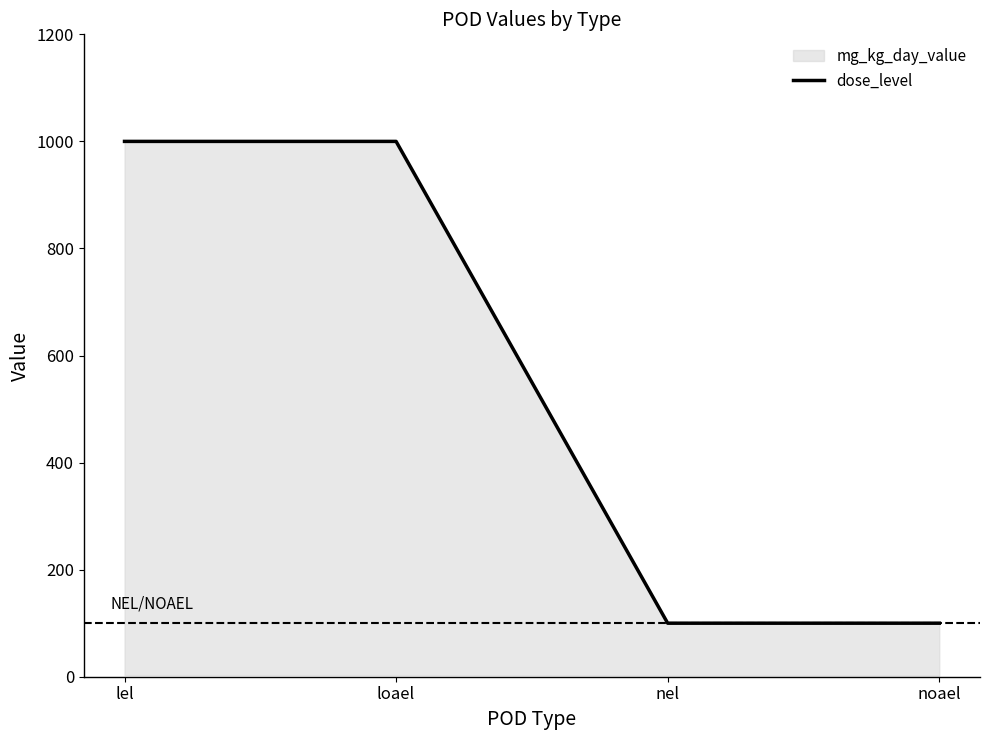

At which category does the chart reach its peak across all series?

lel